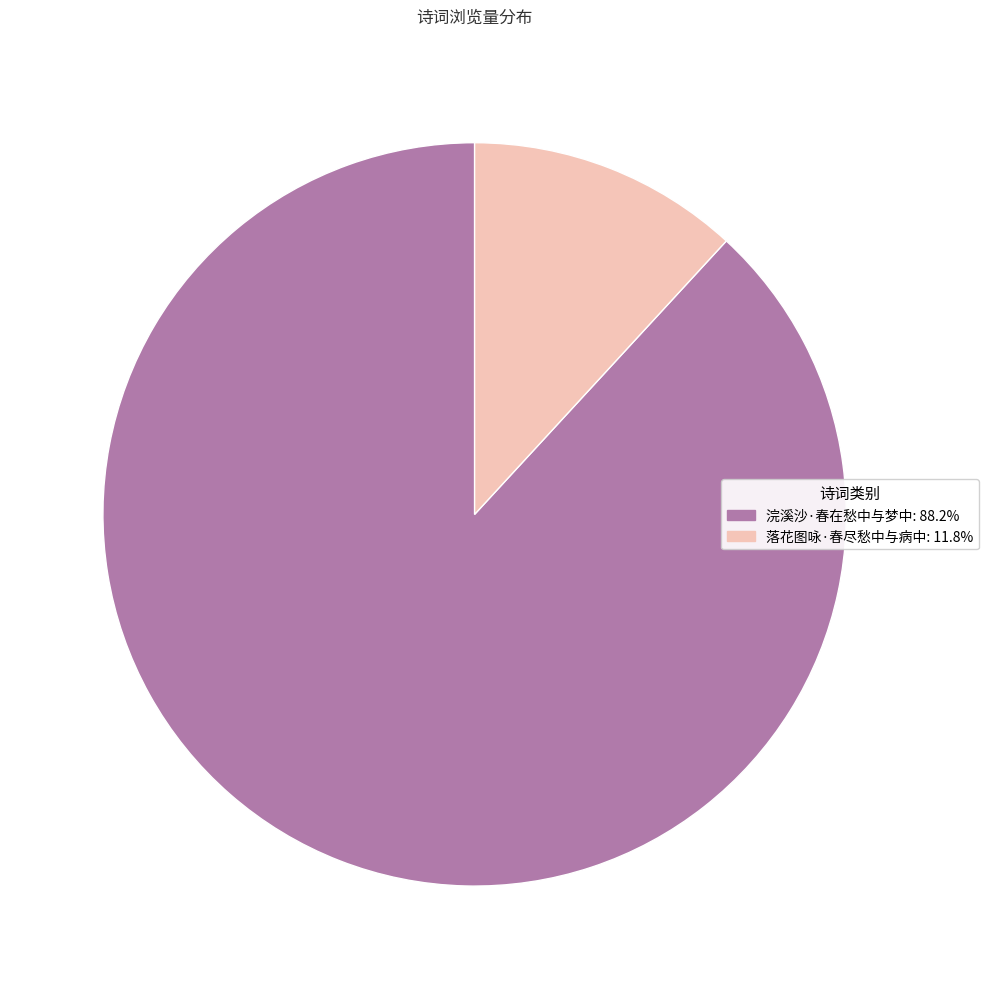

Is the sum of 浣溪沙·春在愁中与梦中 and 落花图咏·春尽愁中与病中 greater than half?

Yes